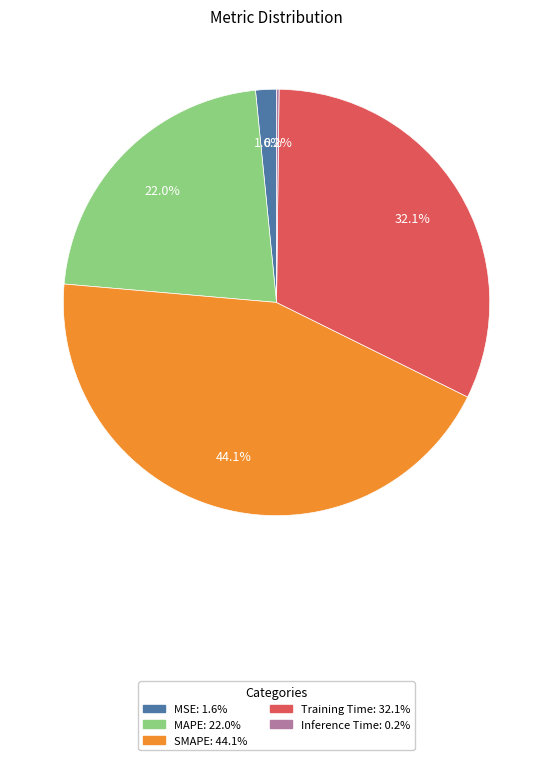

Which has a higher value, MSE or SMAPE?

SMAPE